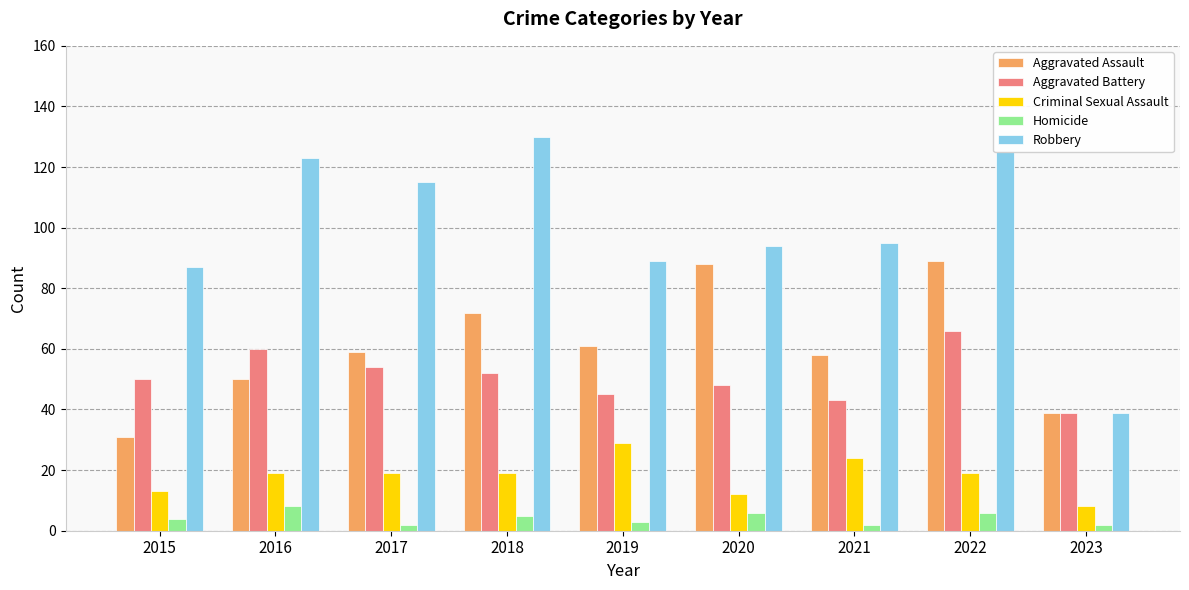

What is the minimum value for Criminal Sexual Assault?

8